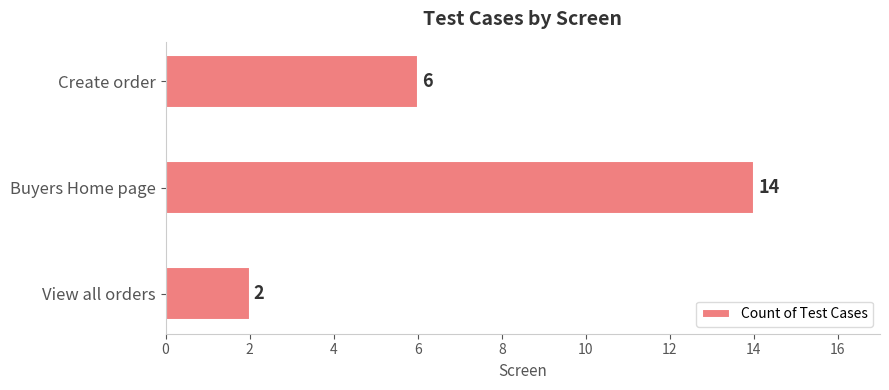

What is the sum of all values?

22